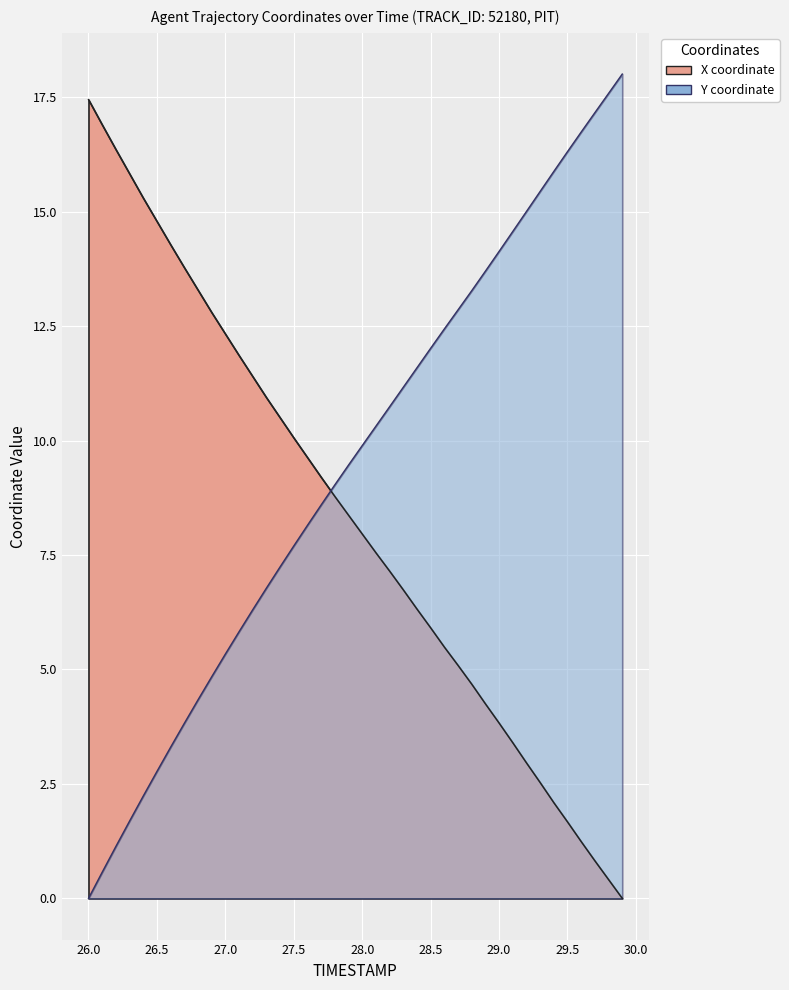

Reading left to right, list all the values displayed in this chart.

TIMESTAMP: 26.0=17.4	26.1=16.9	26.2=16.4	26.3=15.8	26.4=15.3	26.5=14.8	26.6=14.3	26.7=13.8	26.8=13.3	26.9=12.8	27.0=12.3	27.1=11.9	27.2=11.4	27.3=10.9	27.4=10.5	27.5=10.1	27.6=9.6	27.7=9.2	27.8=8.8	27.9=8.4	28.0=8.0	28.1=7.5	28.2=7.2	28.3=6.7	28.4=6.3	28.5=5.9	28.6=5.5	28.7=5.1	28.8=4.7	28.9=4.2	29.0=3.8	29.1=3.4	29.2=3.0	29.3=2.5	29.4=2.1	29.5=1.7	29.6=1.2	29.7=0.8	29.8=0.4	29.9=0.0
X: 26.0=0.0	26.1=0.6	26.2=1.1	26.3=1.7	26.4=2.2	26.5=2.8	26.6=3.3	26.7=3.8	26.8=4.3	26.9=4.8	27.0=5.3	27.1=5.8	27.2=6.3	27.3=6.8	27.4=7.2	27.5=7.7	27.6=8.1	27.7=8.6	27.8=9.0	27.9=9.5	28.0=9.9	28.1=10.3	28.2=10.7	28.3=11.2	28.4=11.6	28.5=12.0	28.6=12.4	28.7=12.9	28.8=13.3	28.9=13.7	29.0=14.1	29.1=14.6	29.2=15.0	29.3=15.4	29.4=15.9	29.5=16.3	29.6=16.7	29.7=17.2	29.8=17.6	29.9=18.0